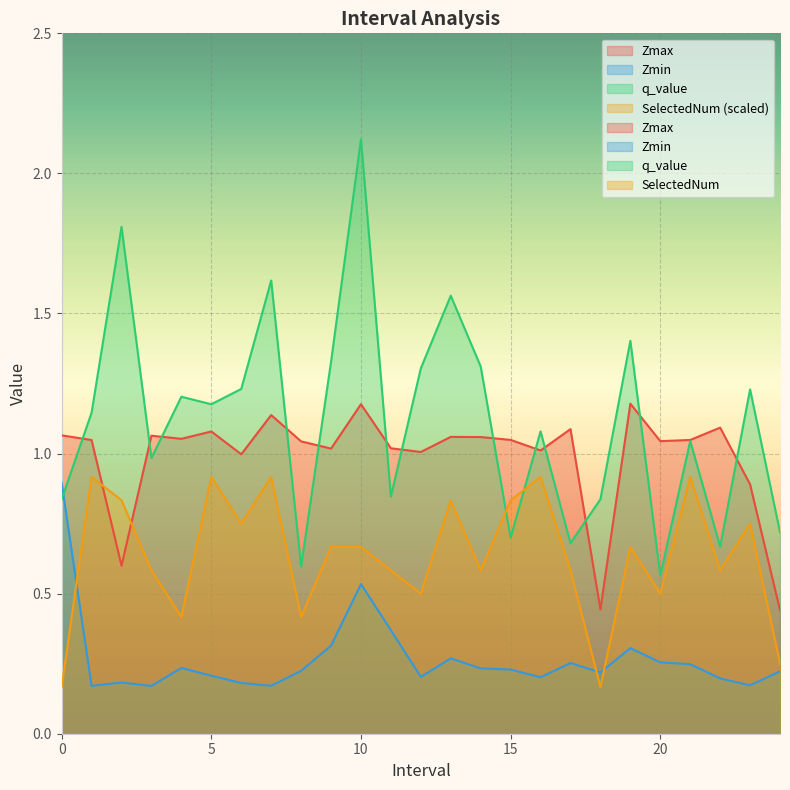

Between which two adjacent categories do q_value and SelectedNum first intersect?

14.0 and 15.0